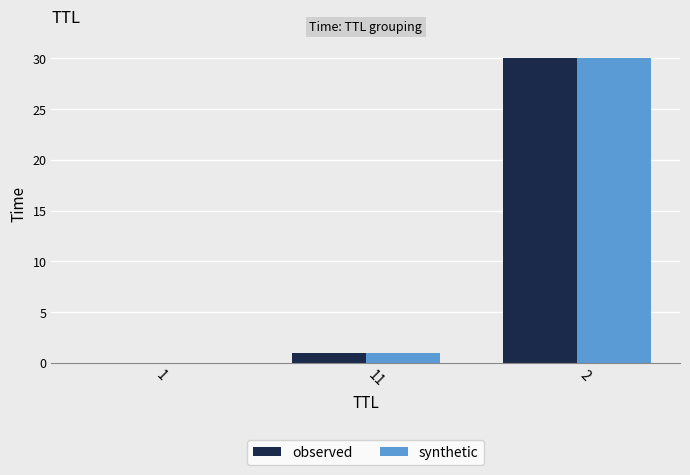

The synthetic series shows 0.0 at 1. True or false?

True